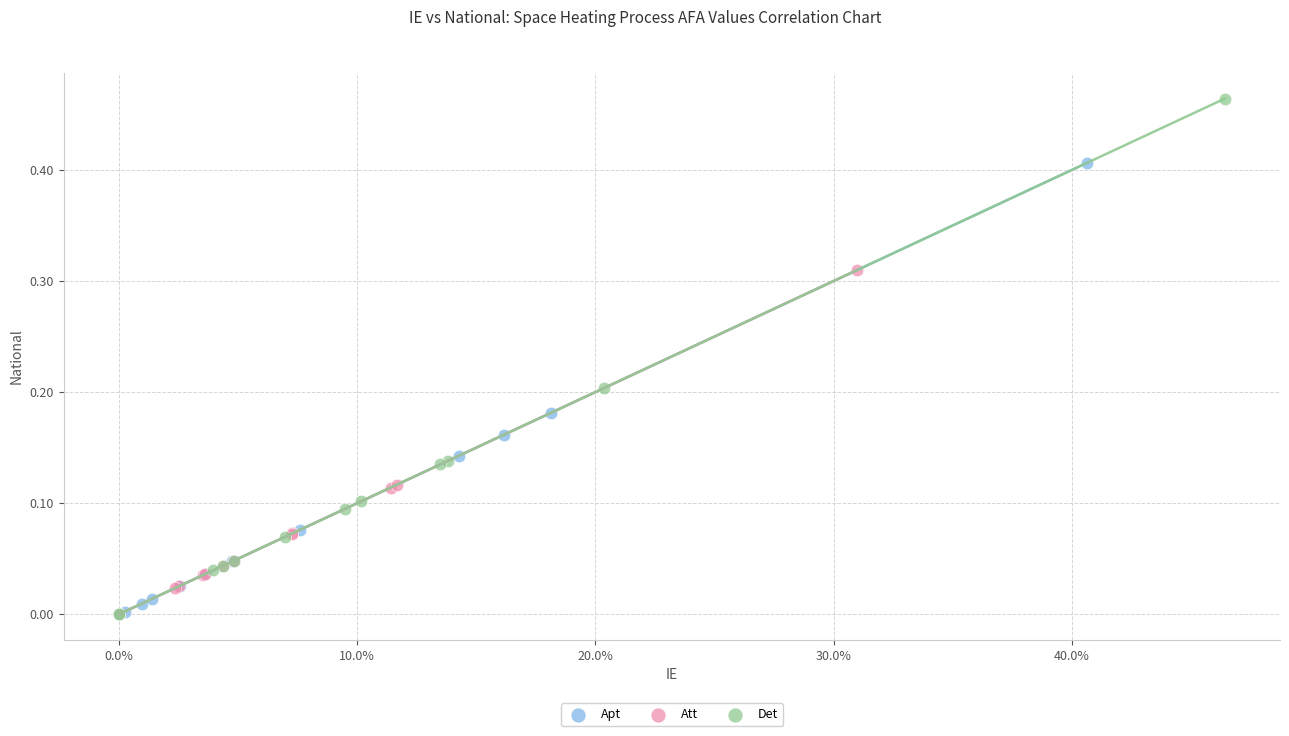

Which series has the widest spread of Y values?

Det